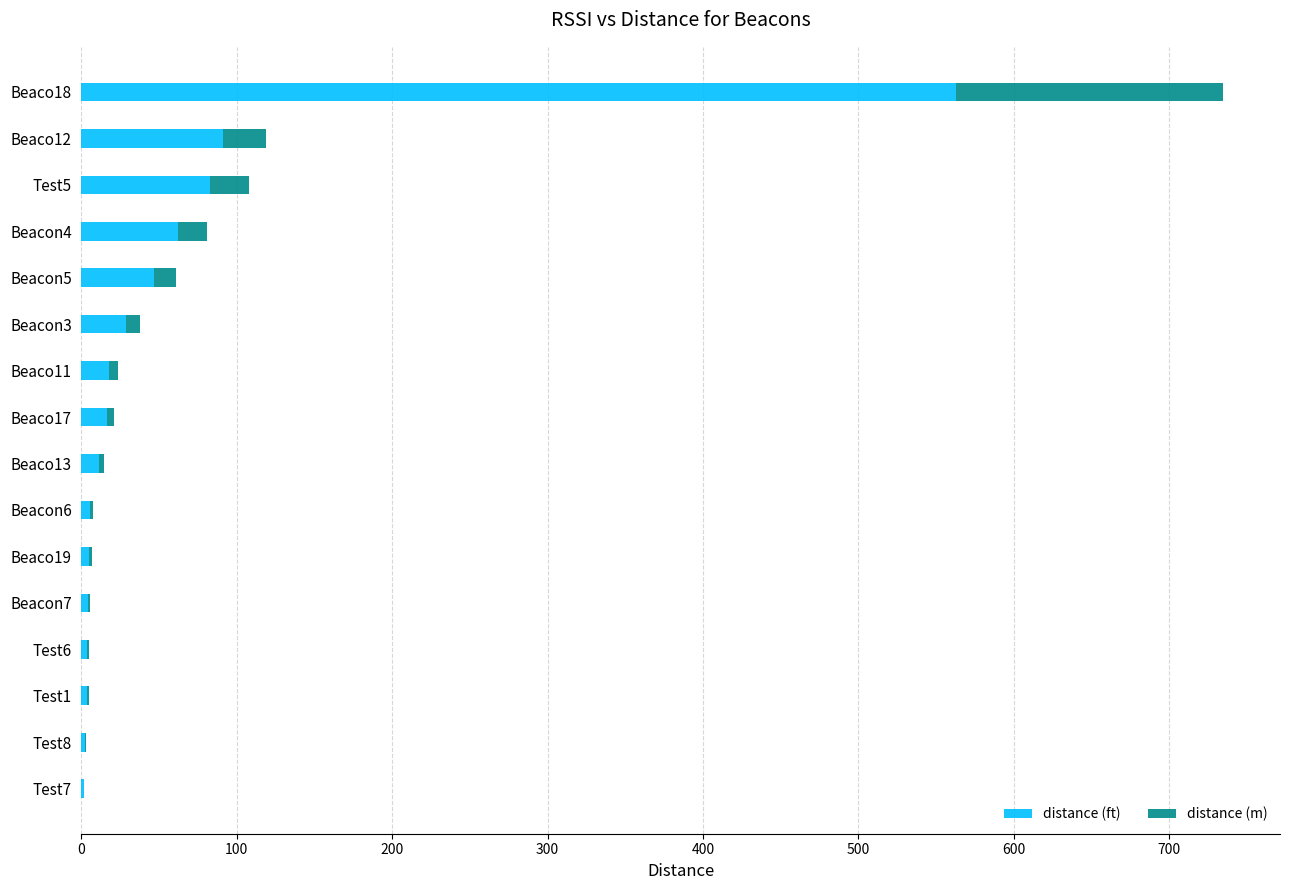

At which category is the sum across all series the highest?

Beaco18